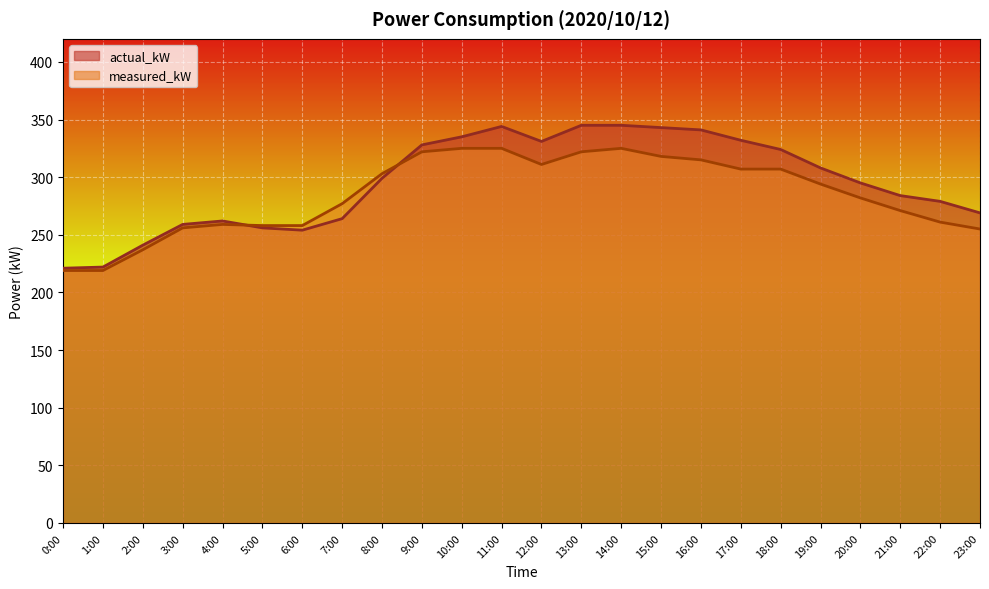

In actual_kW, how many points are lower than both neighbors (excluding endpoints)?

2